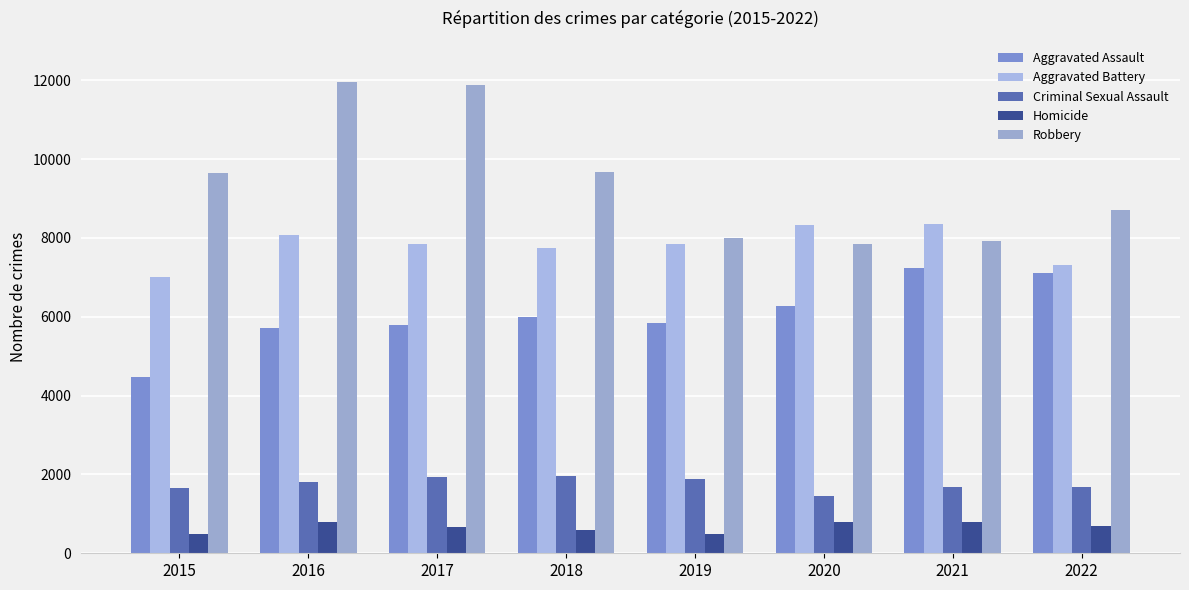

How many bars are there in each group?

5